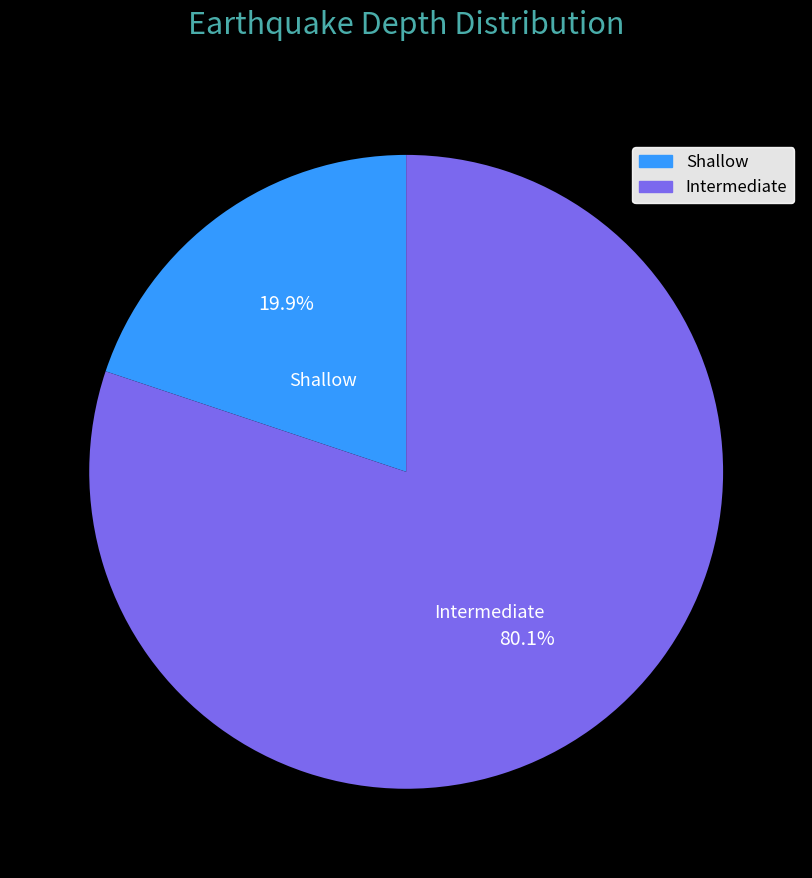

Is there any slice that represents more than half of the pie?

Yes